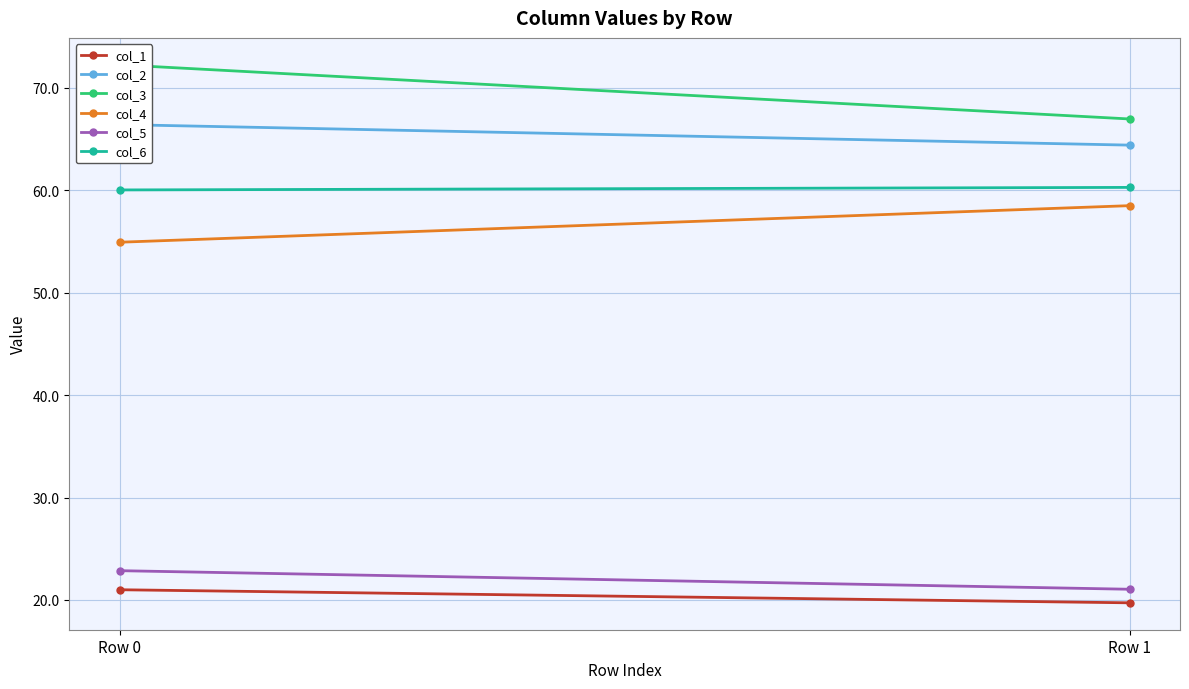

What is the sum of all col_1 values?

40.7